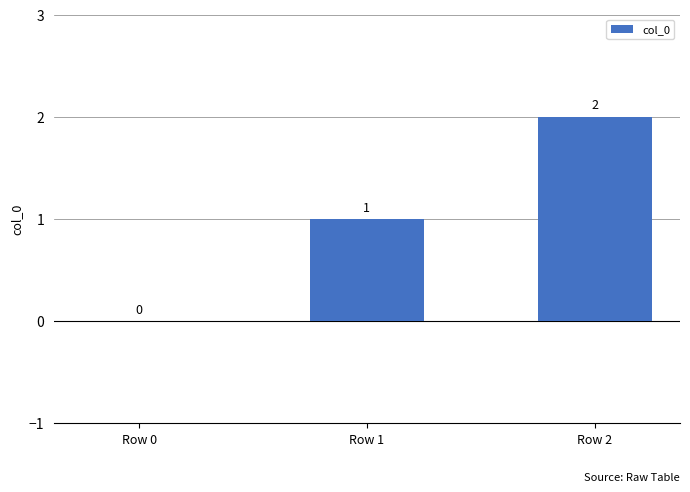

Which has a higher value, Row 2 or Row 0?

Row 2